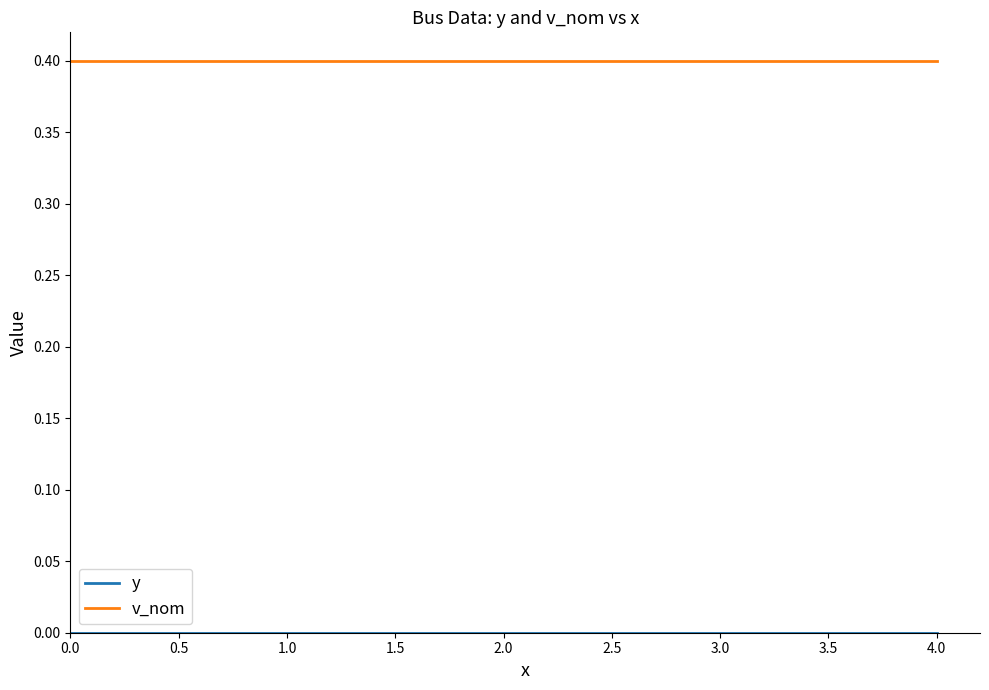

What position from the right is 2.0?

2